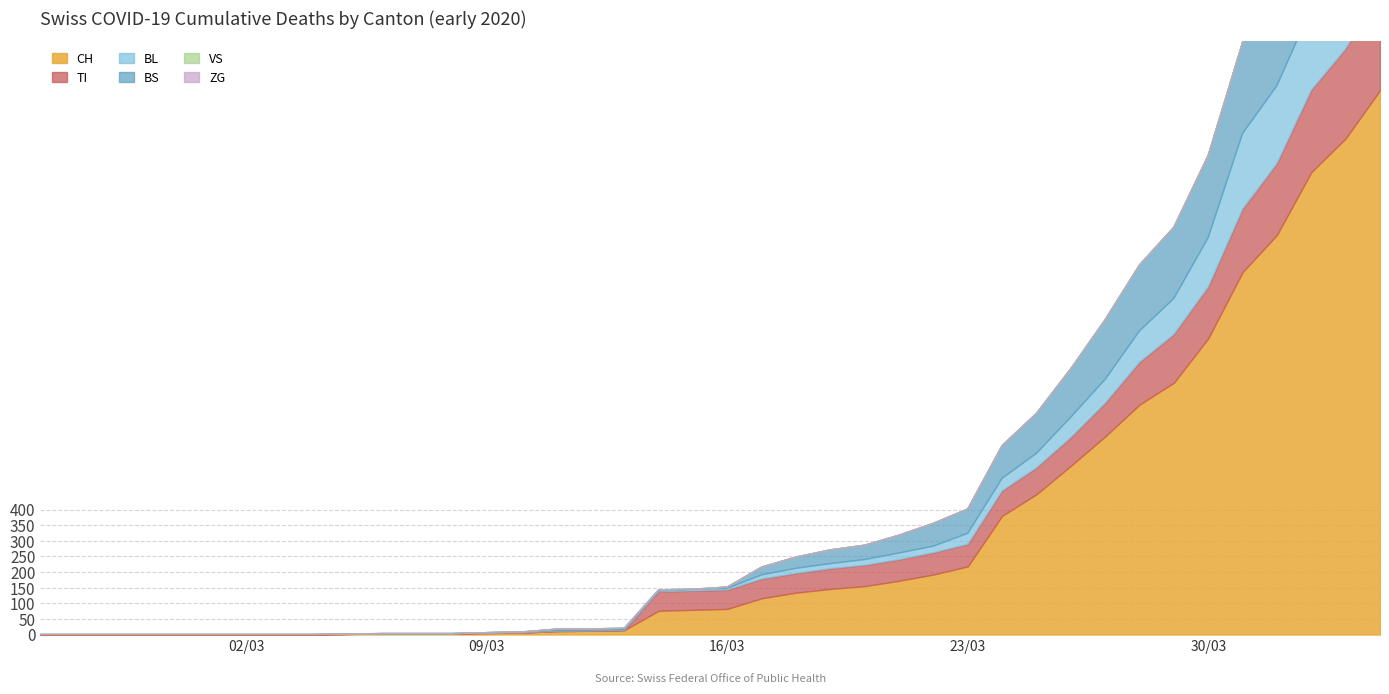

Reading left to right, extract all data points from this chart.

CH: 0	0	0	0	0	0	0	0	0	2	3	3	3	5	6	11	12	14	76	79	82	116	134	146	155	172	192	218	380	449	540	634	736	806	948	1160	1279	1480	1588	1742
TI: 0	0	0	0	0	0	0	0	0	0	0	0	0	0	0	0	0	0	61	61	61	62	62	65	67	68	70	71	80	85	91	107	136	155	165	202	229	263	287	314
VS: 0	0	0	0	0	0	0	0	0	0	0	0	0	0	0	0	0	0	0	0	0	0	0	0	0	0	0	0	0	0	0	0	0	0	0	0	0	0	0	0
ZG: 0	0	0	0	0	0	0	0	0	0	0	0	0	0	0	0	0	0	0	0	0	0	0	0	0	0	0	0	0	0	0	0	0	0	0	0	0	0	0	0
BL: 0	0	0	0	0	0	0	0	0	0	0	0	0	1	2	2	2	2	2	5	5	13	16	16	18	21	21	35	40	46	65	76	100	115	158	242	249	262	266	298
BS: 0	0	0	0	0	0	0	0	0	0	0	0	0	0	0	4	4	4	4	0	4	25	36	44	46	57	73	78	105	128	155	191	211	228	263	292	323	350	397	434